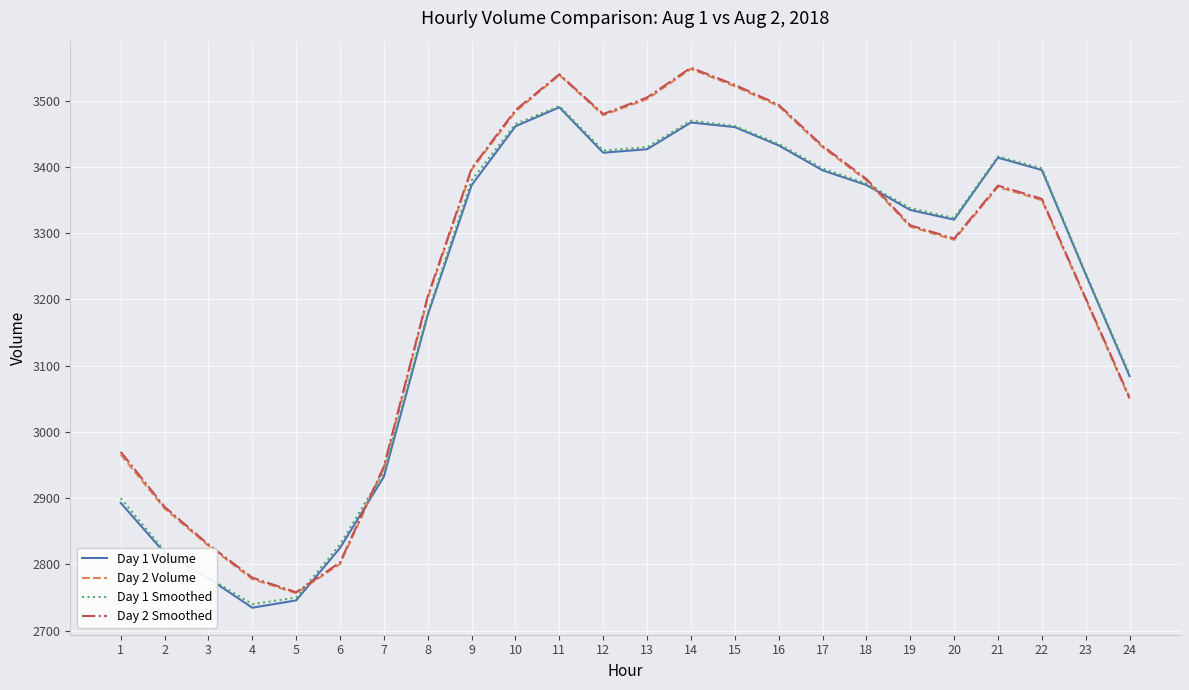

Is it true that Day 1 Volume equals 3084.3 at 24?

True